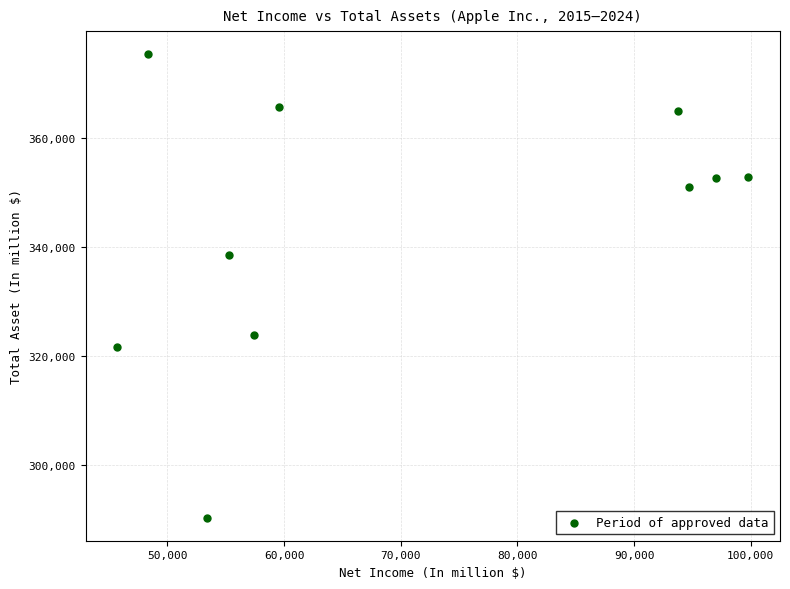

What is the range of Y values (max minus min)?

84974